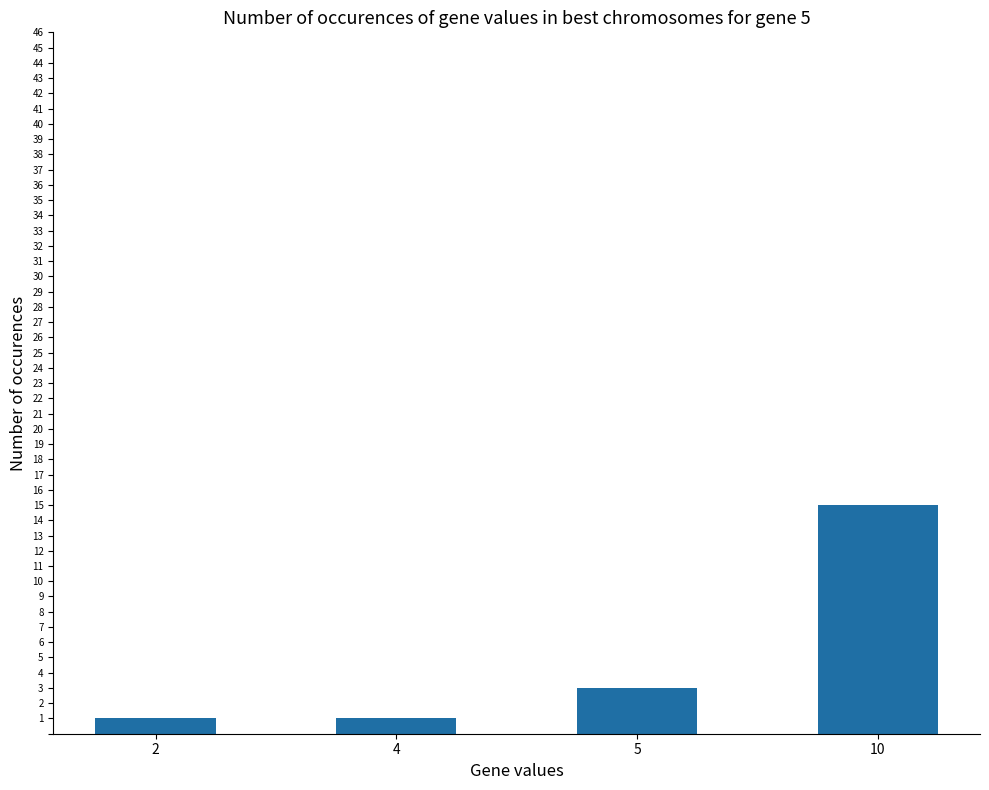

Reading right to left, transcribe all the data shown in this chart.

10=15	5=3	4=1	2=1